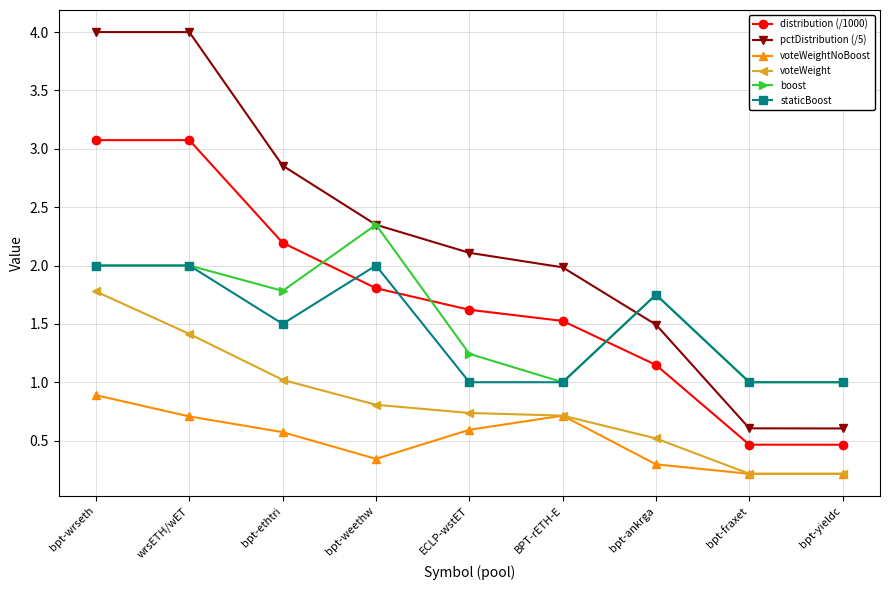

What is the highest value of the voteWeightNoBoost series?

0.9